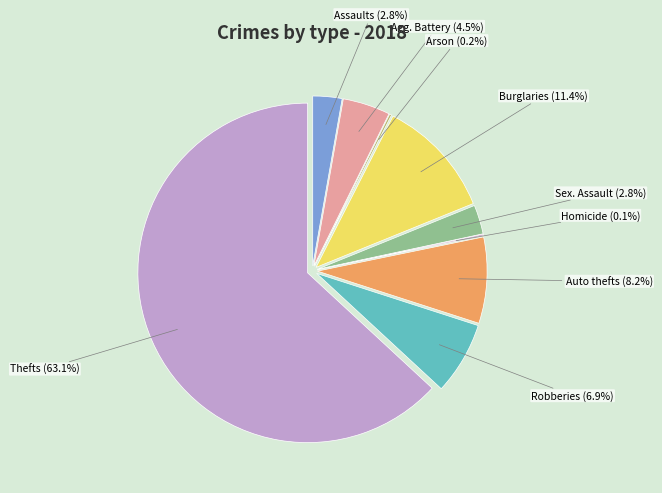

What is the smallest slice in the pie chart?

Homicide